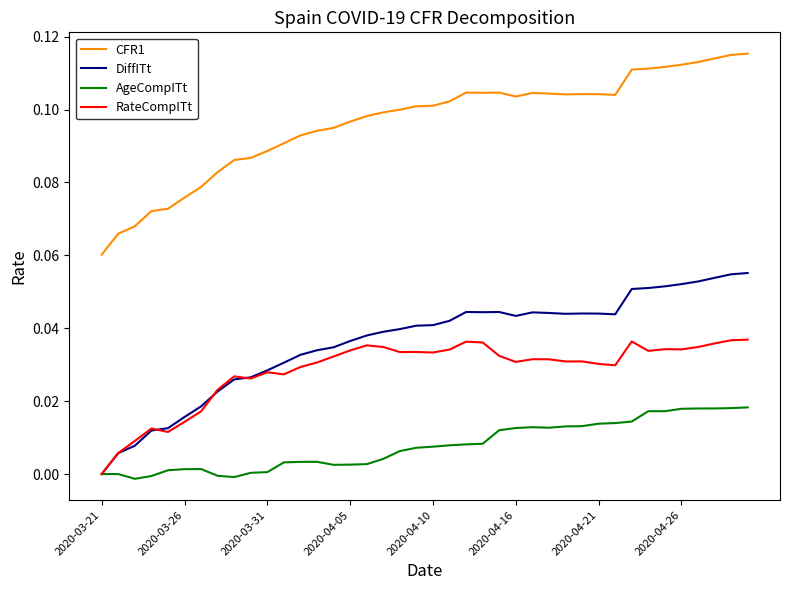

List the series in order of their peak value, highest first.

CFR1, DiffITt, RateCompITt, AgeCompITt